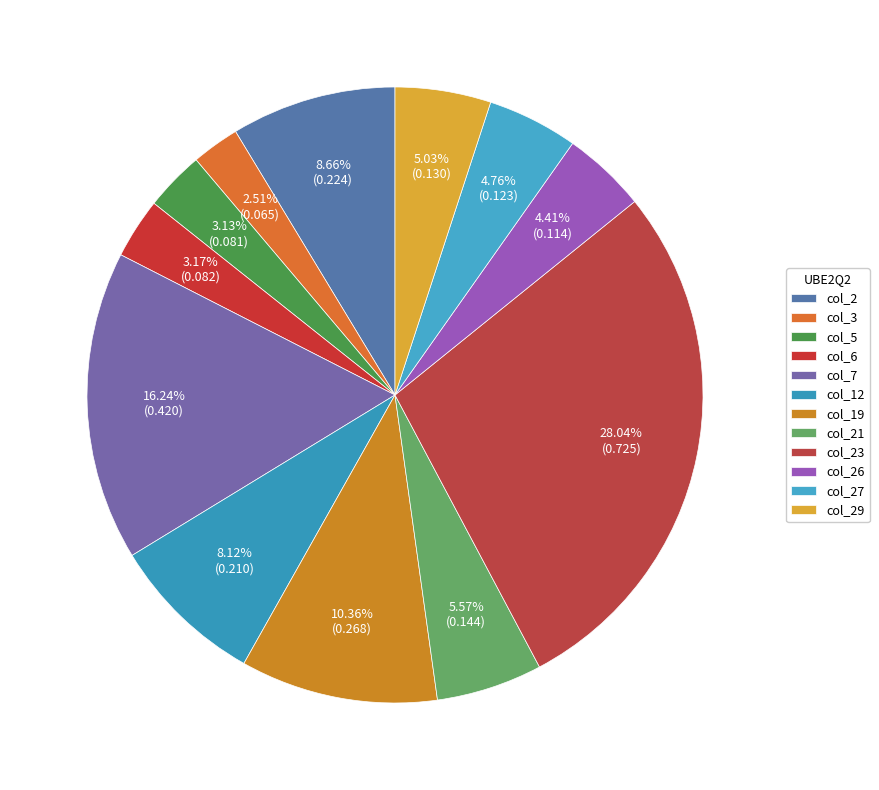

What percentage is the col_12 slice, to the nearest percent?

8%